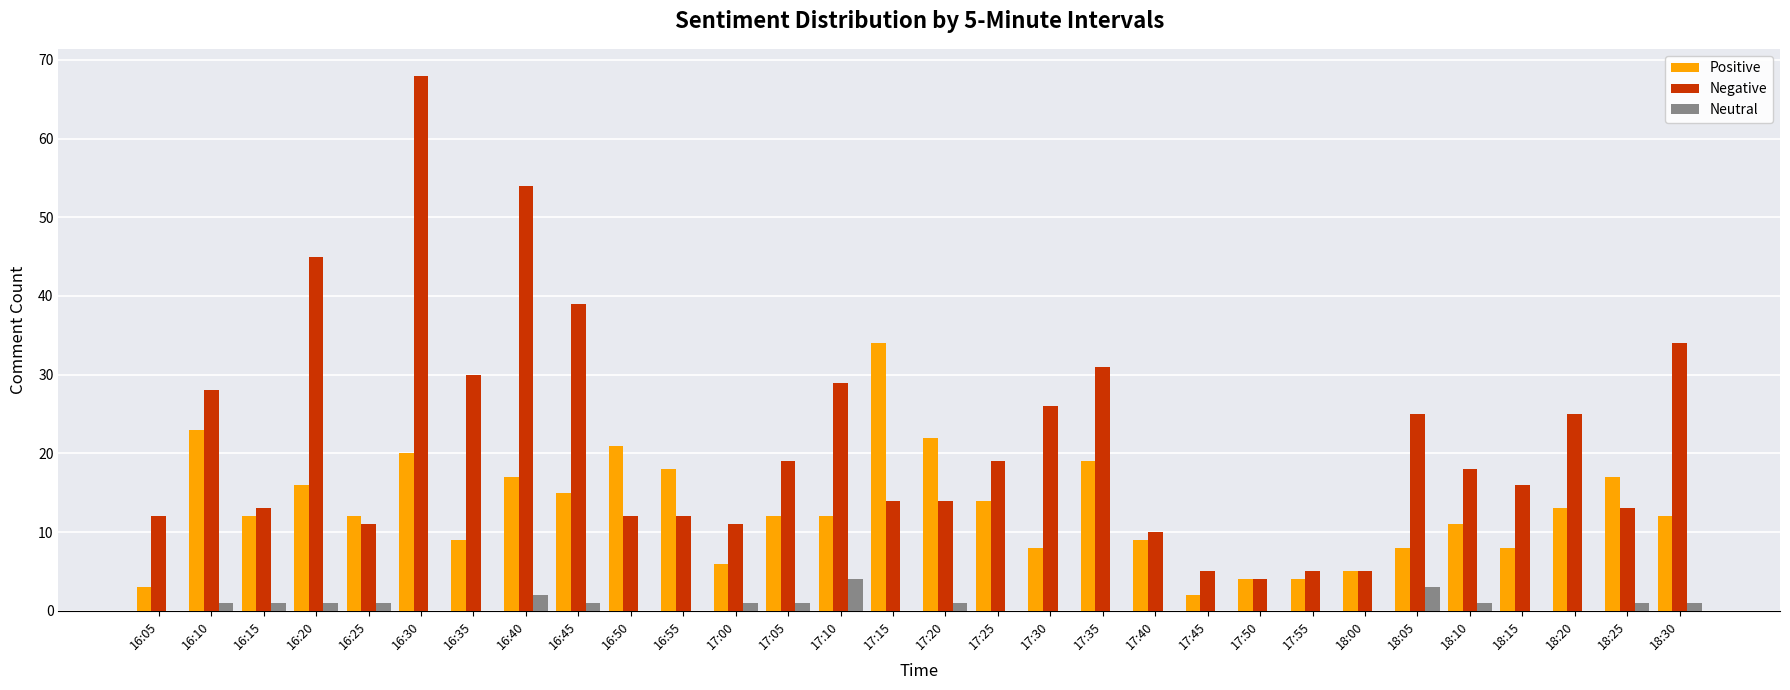

Reading left to right, transcribe all the data shown in this chart.

Positive: 16:05=3	16:10=23	16:15=12	16:20=16	16:25=12	16:30=20	16:35=9	16:40=17	16:45=15	16:50=21	16:55=18	17:00=6	17:05=12	17:10=12	17:15=34	17:20=22	17:25=14	17:30=8	17:35=19	17:40=9	17:45=2	17:50=4	17:55=4	18:00=5	18:05=8	18:10=11	18:15=8	18:20=13	18:25=17	18:30=12
Negative: 16:05=12	16:10=28	16:15=13	16:20=45	16:25=11	16:30=68	16:35=30	16:40=54	16:45=39	16:50=12	16:55=12	17:00=11	17:05=19	17:10=29	17:15=14	17:20=14	17:25=19	17:30=26	17:35=31	17:40=10	17:45=5	17:50=4	17:55=5	18:00=5	18:05=25	18:10=18	18:15=16	18:20=25	18:25=13	18:30=34
Neutral: 16:05=0	16:10=1	16:15=1	16:20=1	16:25=1	16:30=0	16:35=0	16:40=2	16:45=1	16:50=0	16:55=0	17:00=1	17:05=1	17:10=4	17:15=0	17:20=1	17:25=0	17:30=0	17:35=0	17:40=0	17:45=0	17:50=0	17:55=0	18:00=0	18:05=3	18:10=1	18:15=0	18:20=0	18:25=1	18:30=1